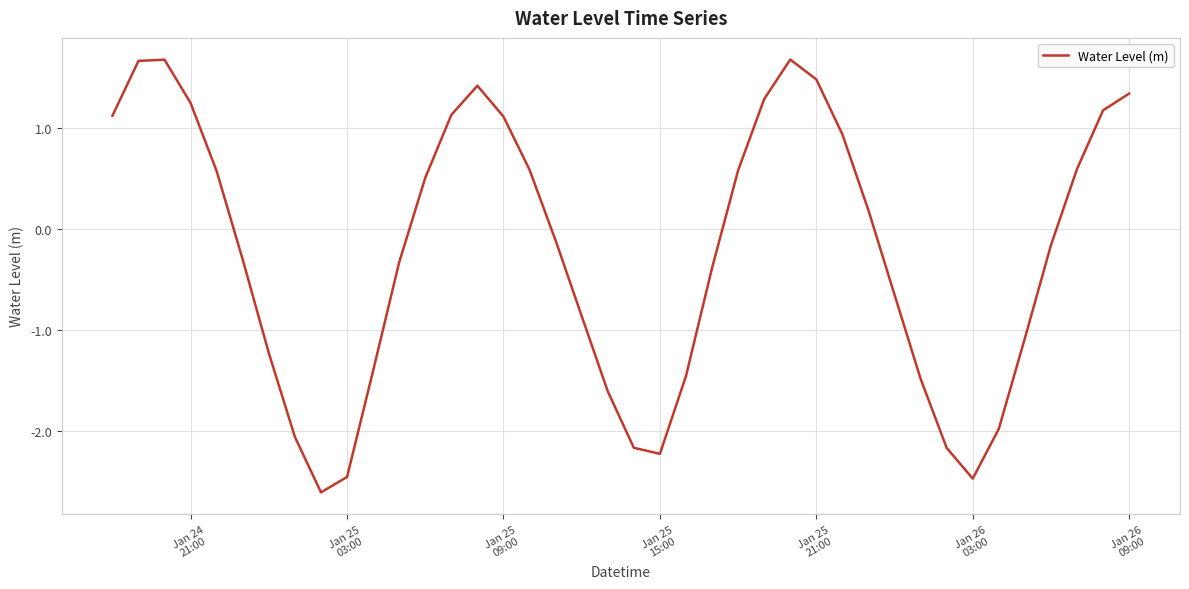

True or false: the data has more than 0 interior local peaks.

True